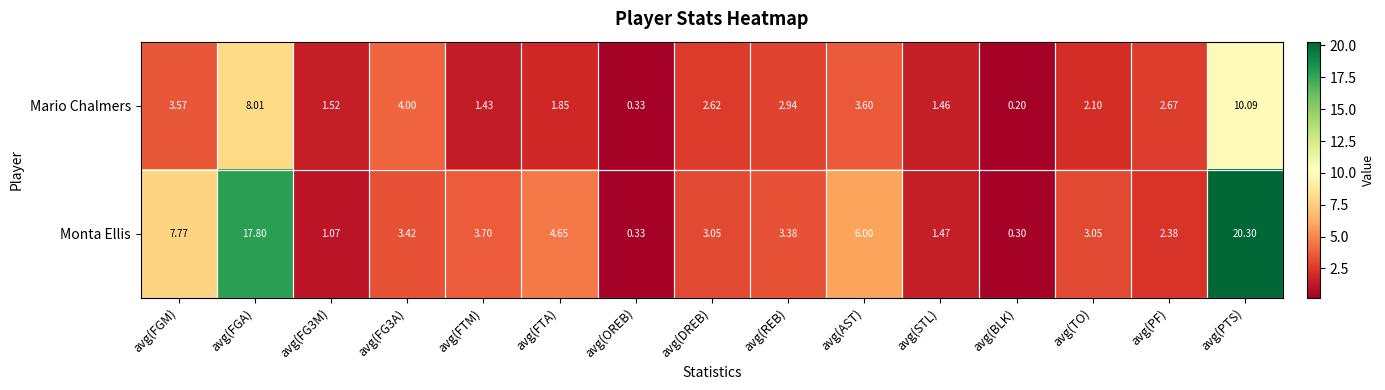

Between avg(FGM) and avg(STL), which series saw the biggest shift?

Monta Ellis